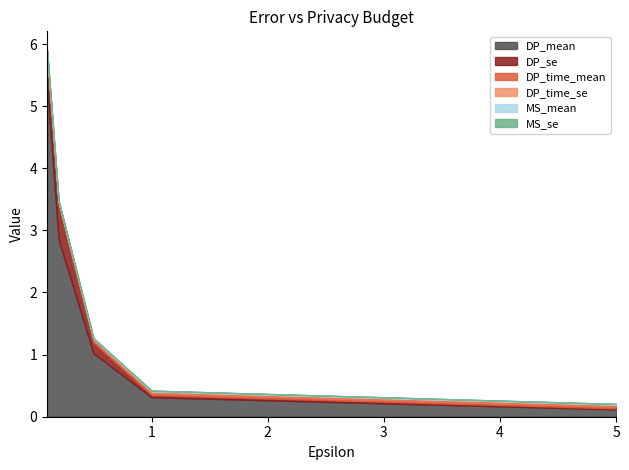

Which category has the highest value across all series?

0.1